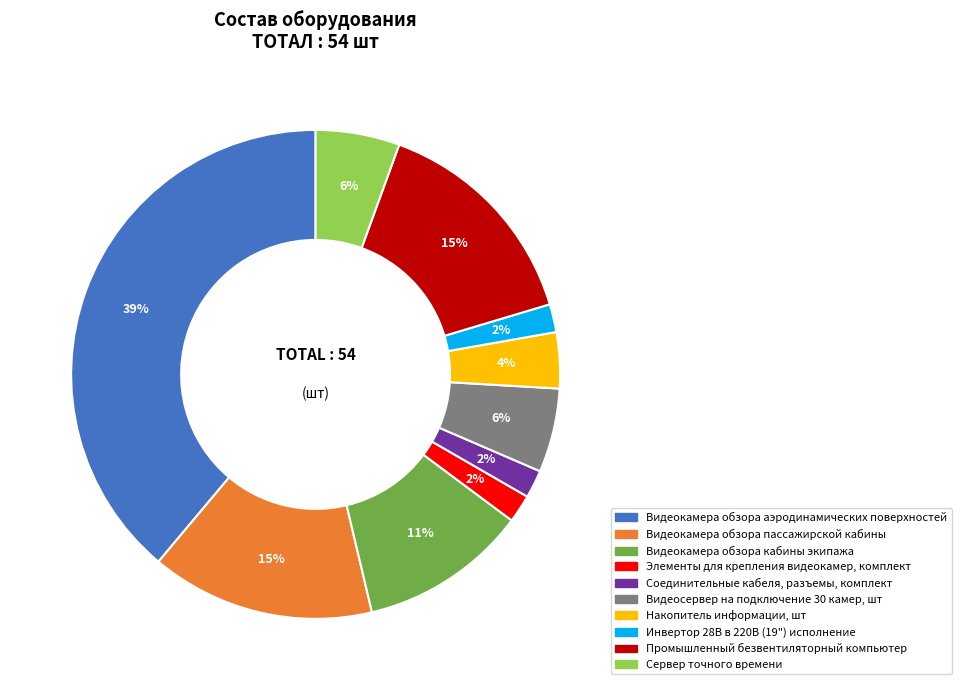

Is there any slice that represents more than half of the pie?

No